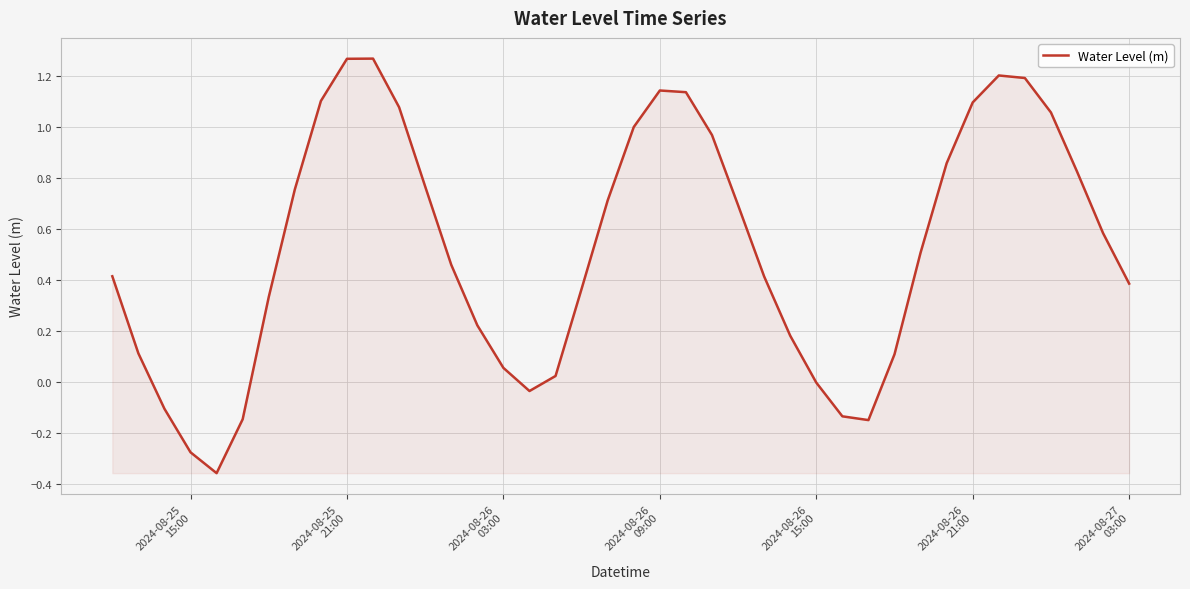

What is the difference between the maximum and minimum values?

1.6